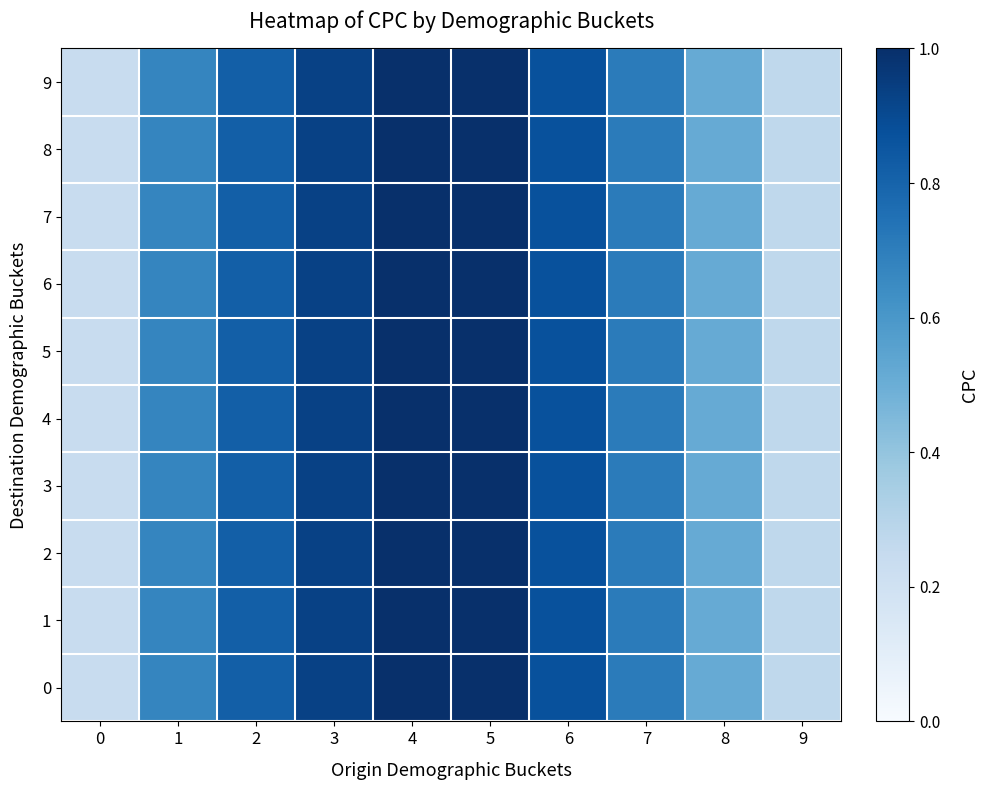

At how many categories does at least one series exceed 0?

10